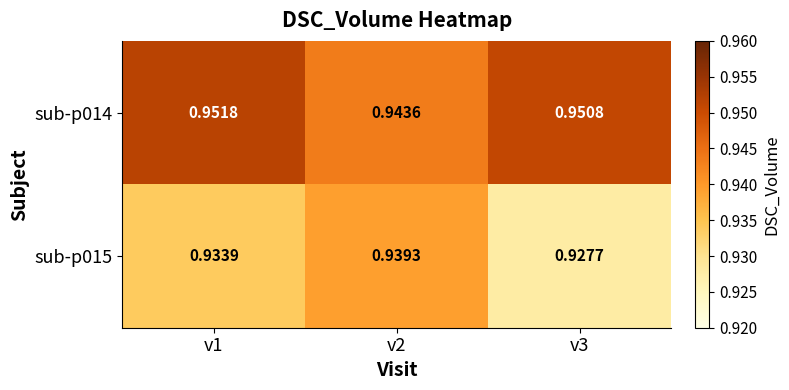

Reading left to right, list all the values displayed in this chart.

sub-p014: v1=1.0	v2=0.9	v3=1.0
sub-p015: v1=0.9	v2=0.9	v3=0.9